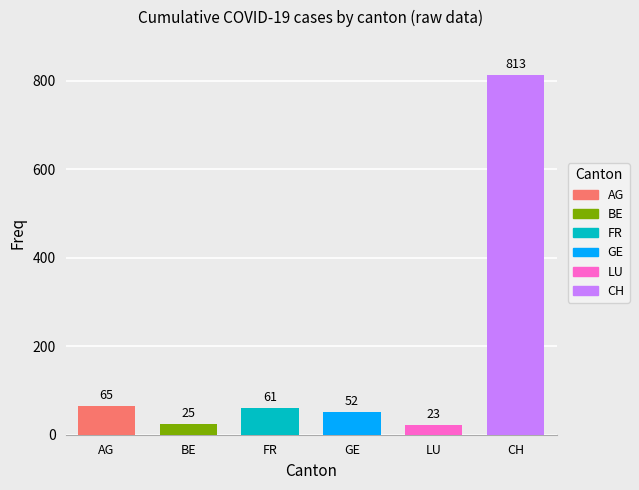

Which series has the largest range (max minus min)?

CH